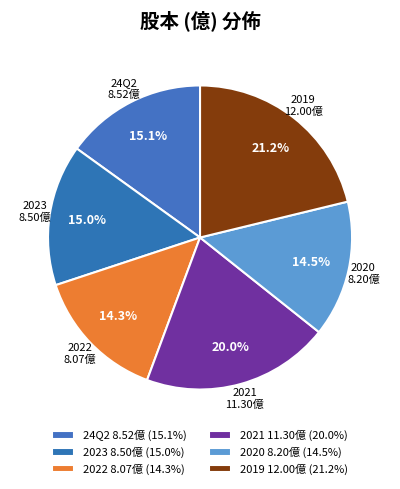

How many slices are in this pie chart?

6